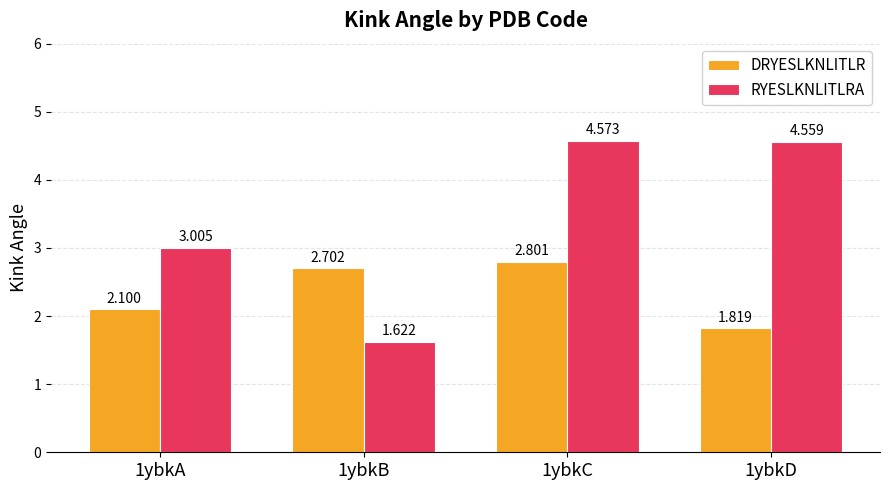

What is the sum of all RYESLKNLITLRA values?

13.8